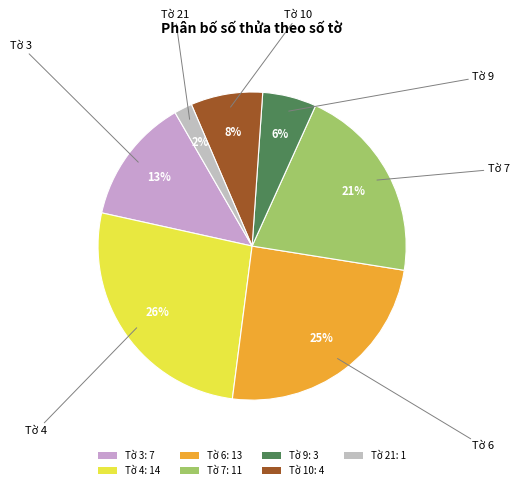

To the nearest percent, what portion does Tờ 3 represent?

13%